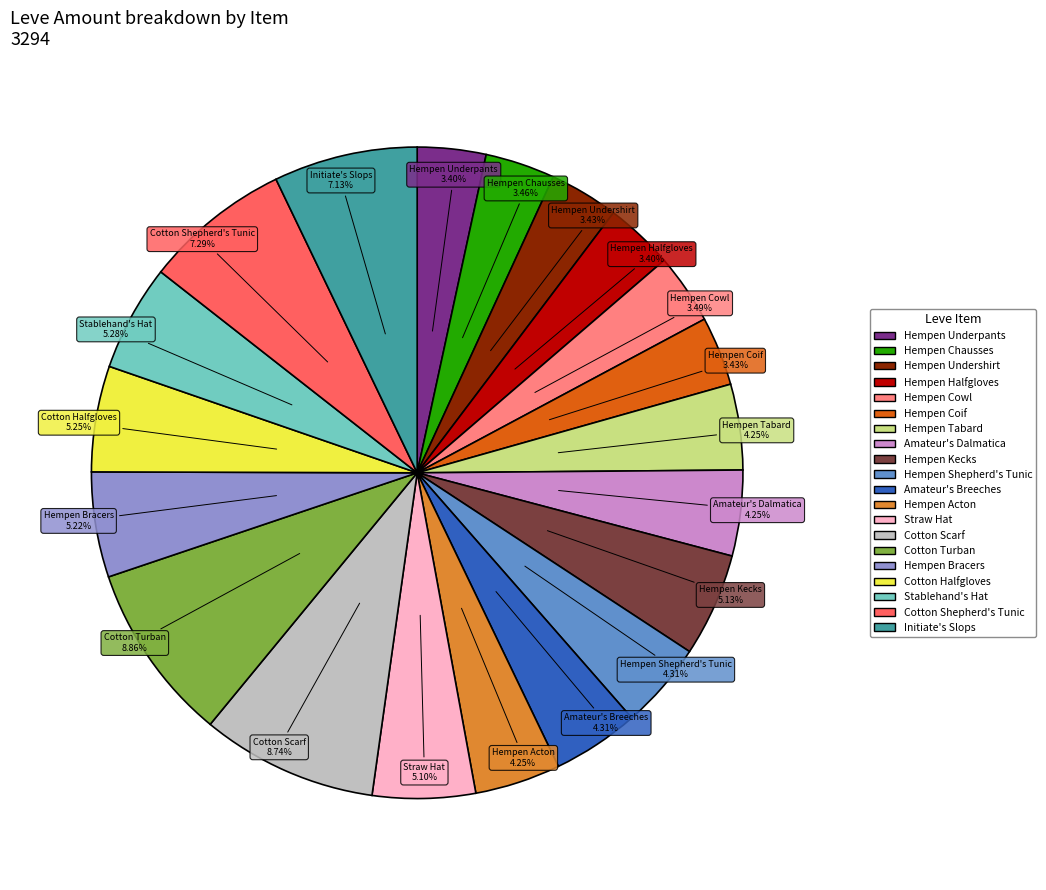

What percentage is the Cotton Scarf slice, to the nearest percent?

9%